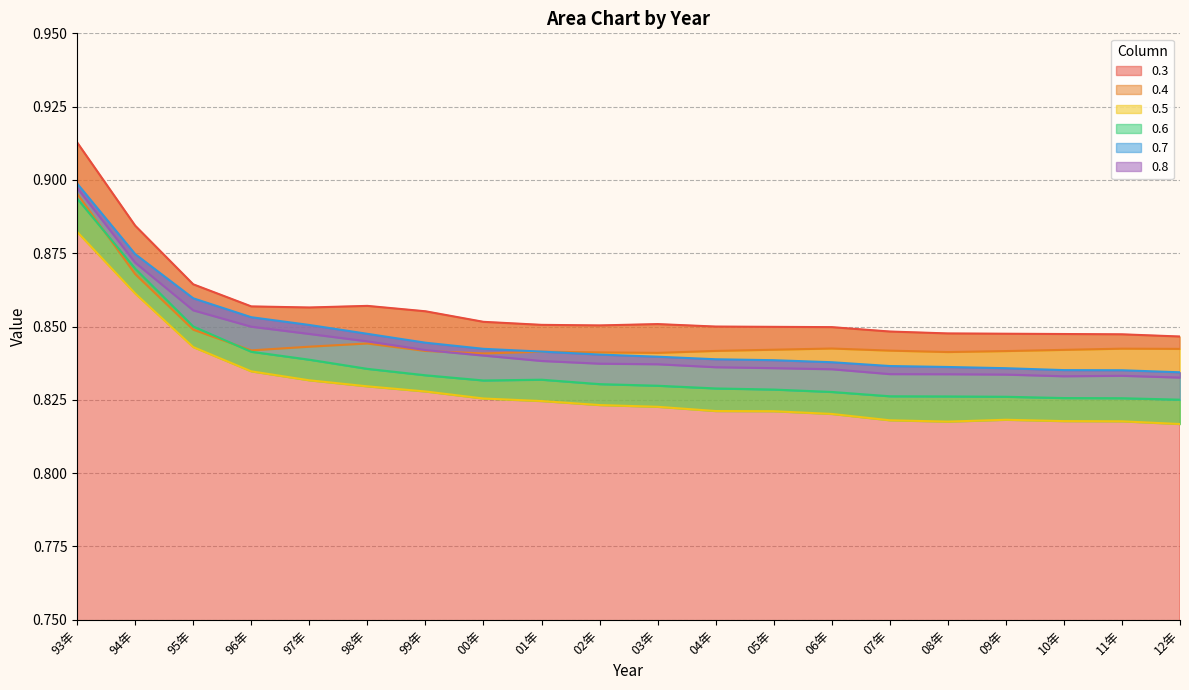

Which series has the largest range (max minus min)?

0.6